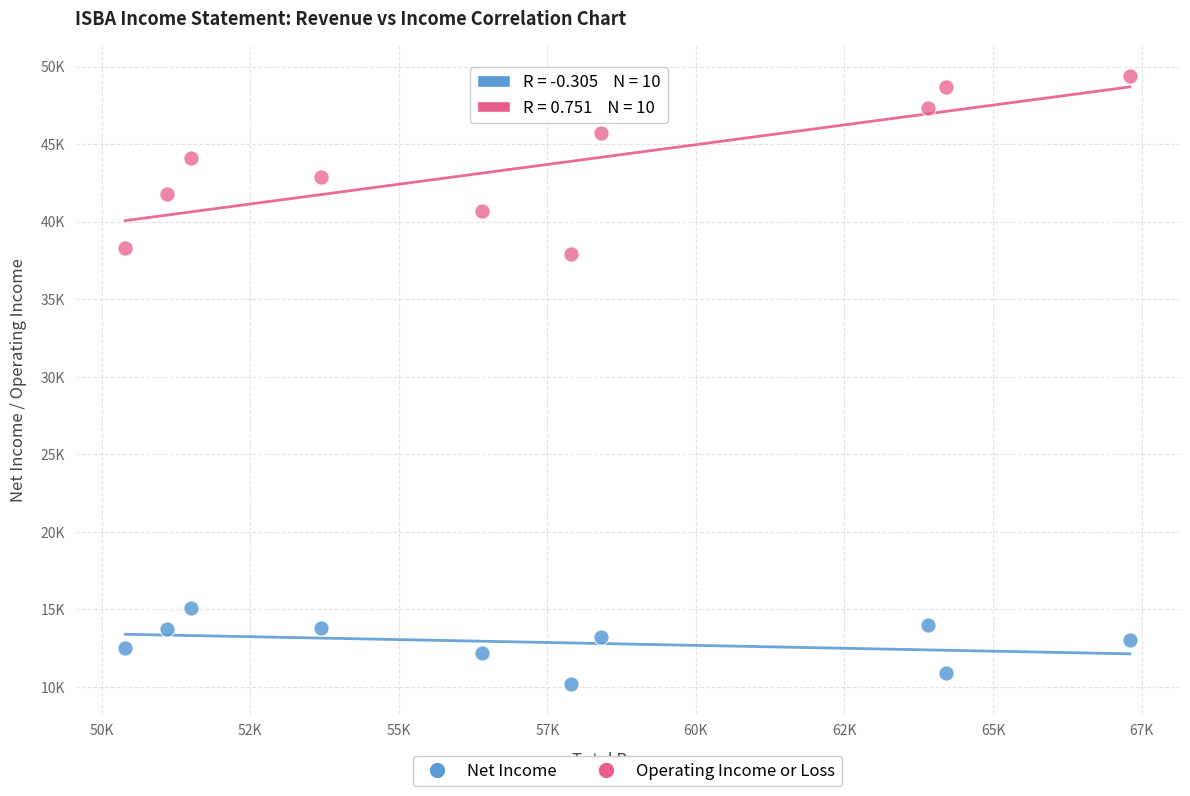

Which series has the largest Y range (max minus min)?

Operating Income or Loss